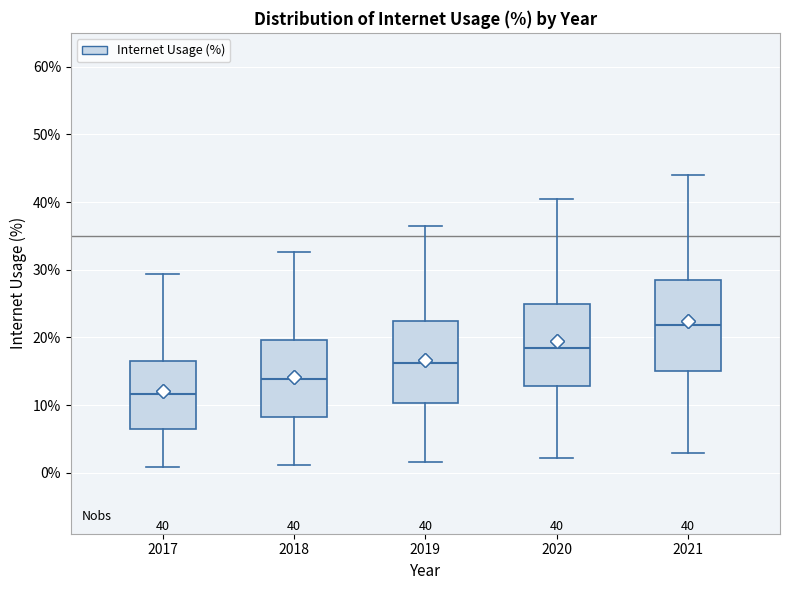

Comparing the boxes themselves (not the whiskers), which one is the tallest?

2021